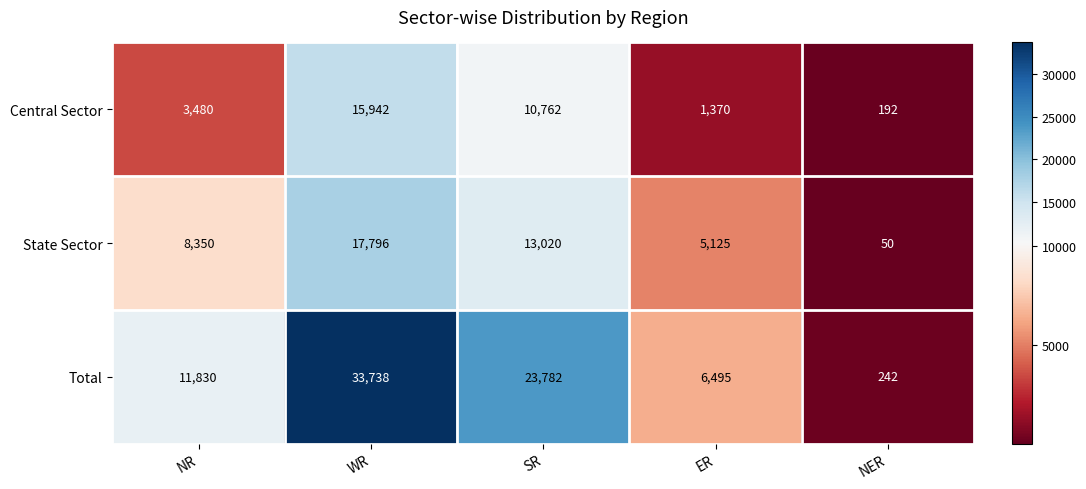

What is the spread (max minus min) of values at WR?

17796